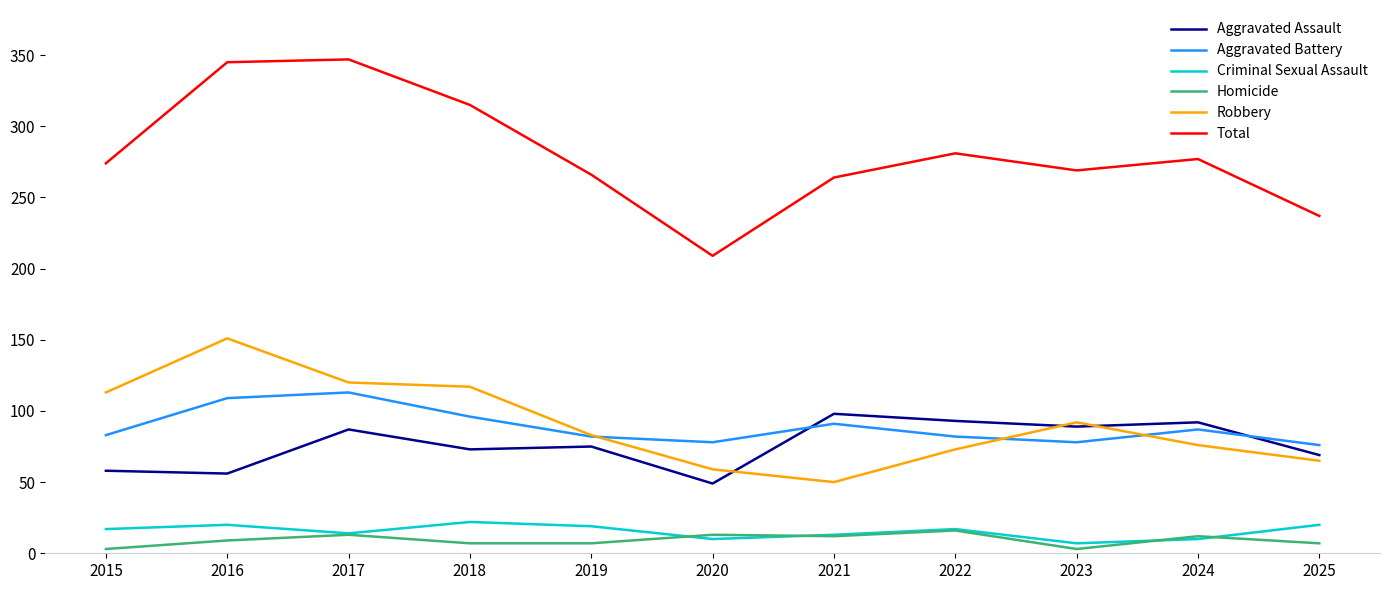

Is it true that Aggravated Battery equals 113 at 2017?

True